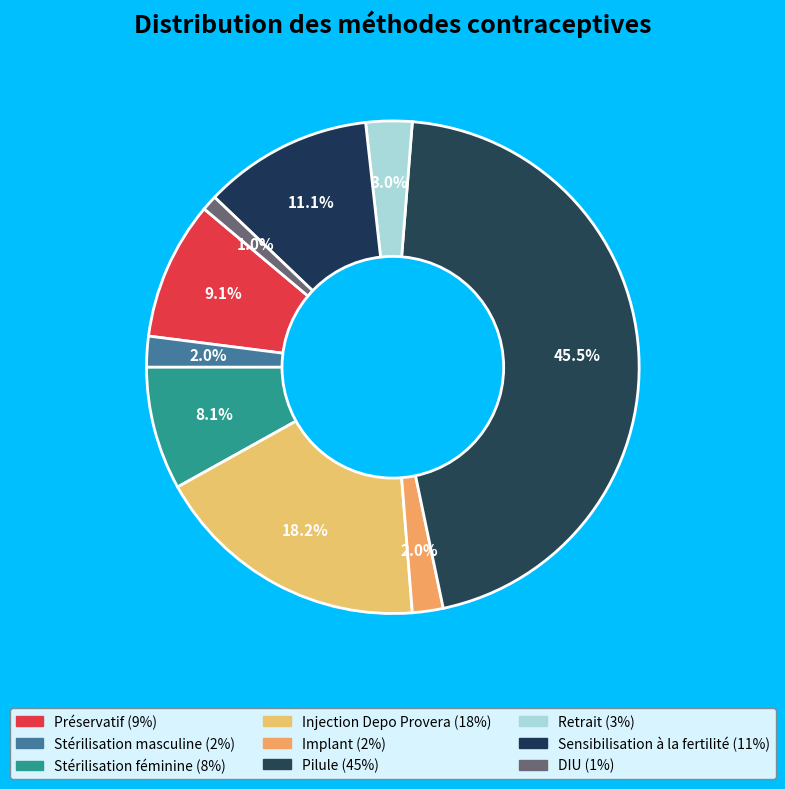

How many slices are in this pie chart?

9